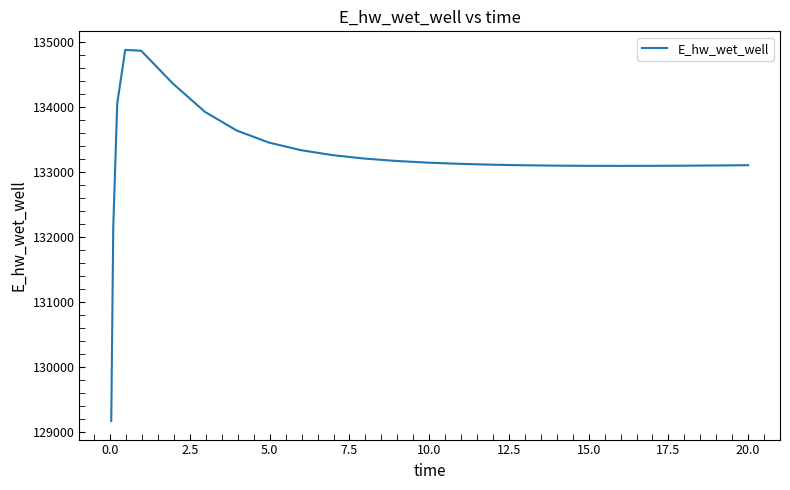

What is the greatest value displayed?

134879.7